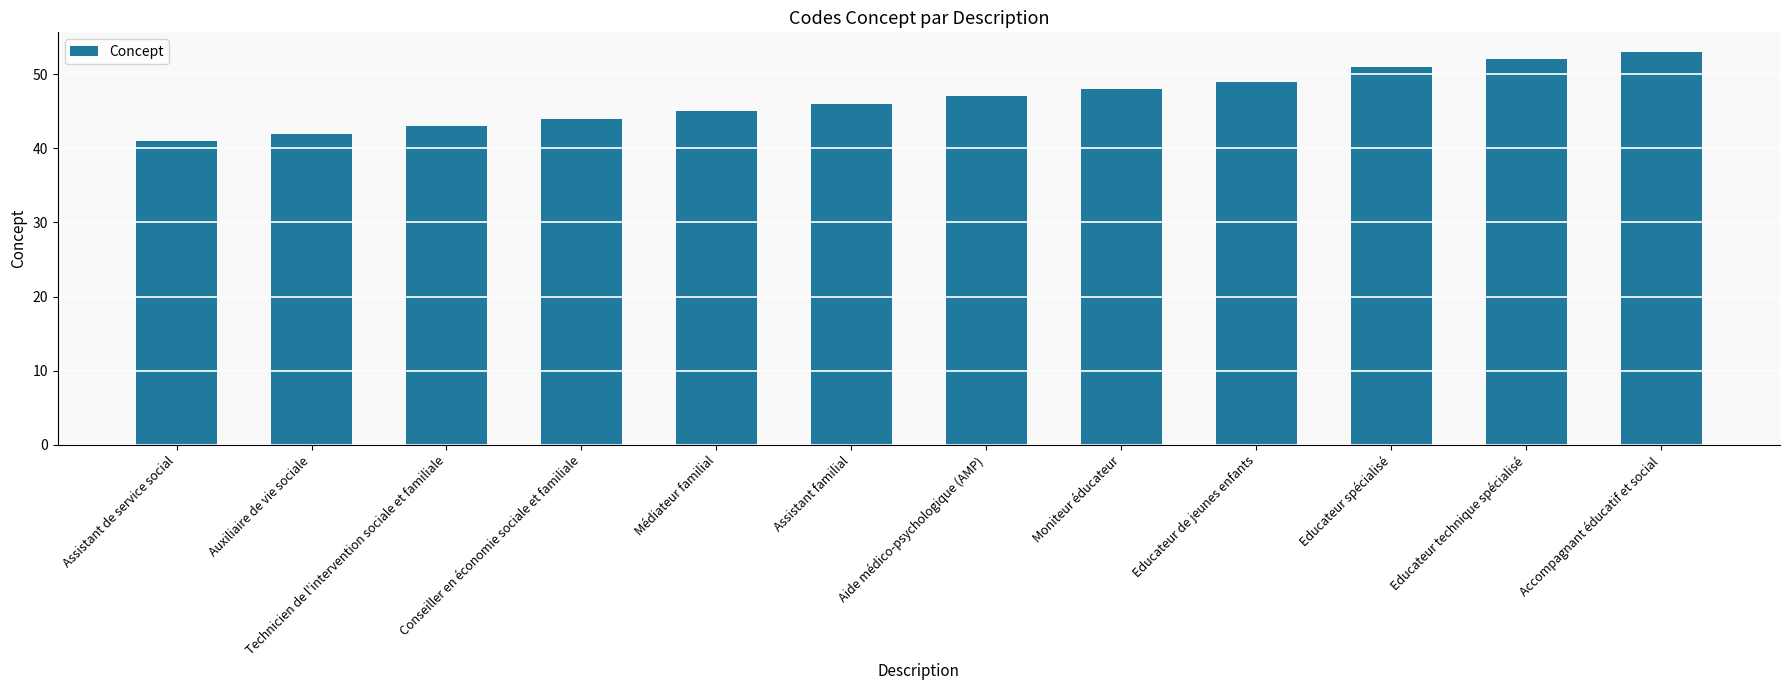

What is the change in value from Assistant de service social to Aide médico-psychologique (AMP)?

+6